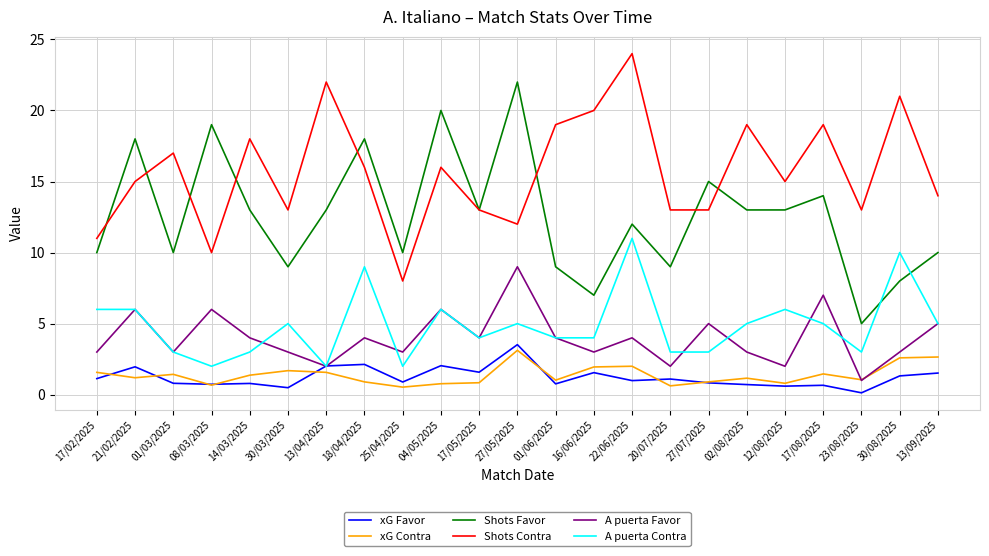

Count the number of data series in this chart.

6